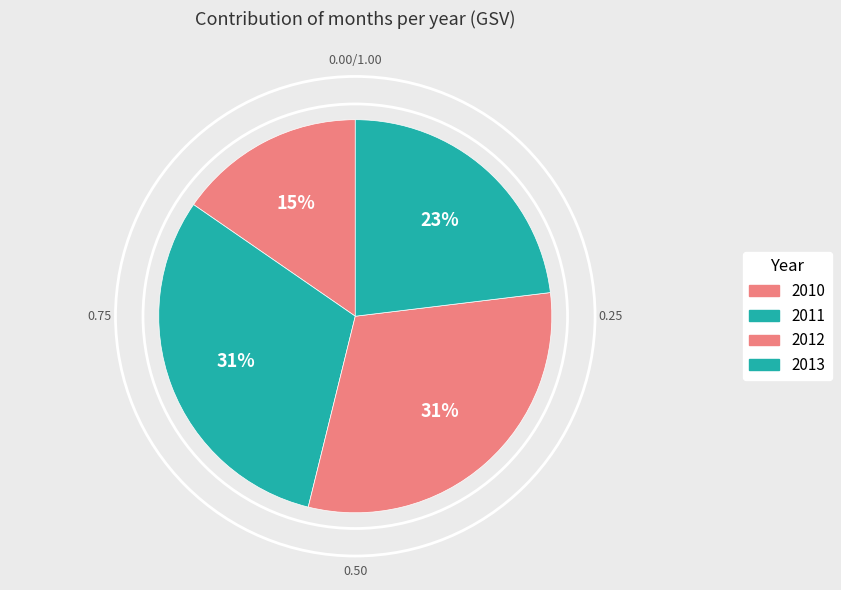

How many slices are in this pie chart?

4